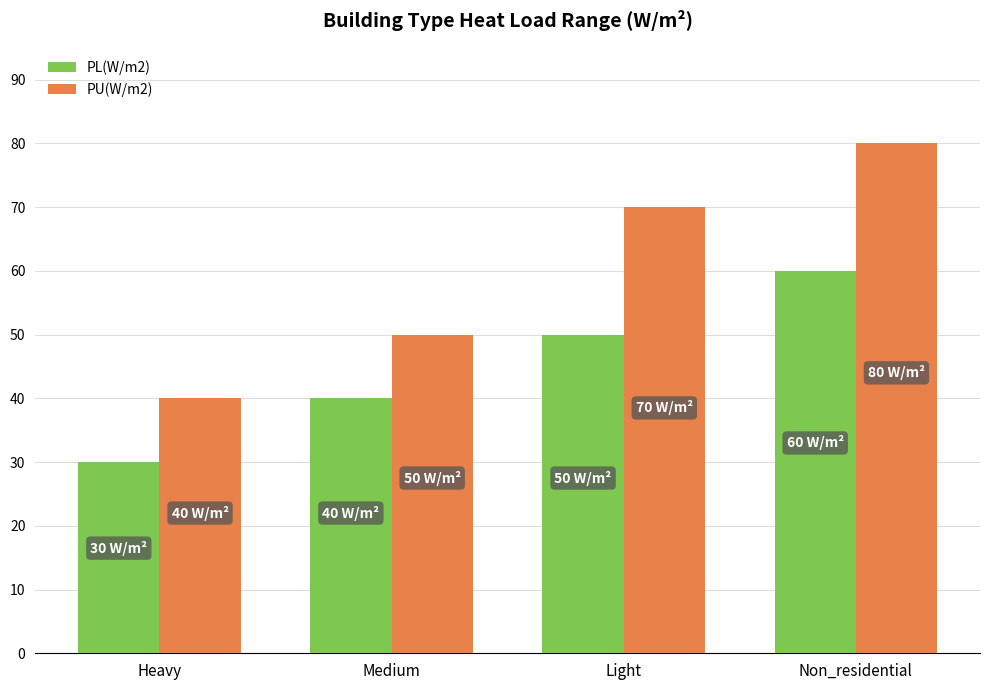

Is the value of PU(W/m2) at Non_residential greater than the value of PL(W/m2) at Heavy?

Yes